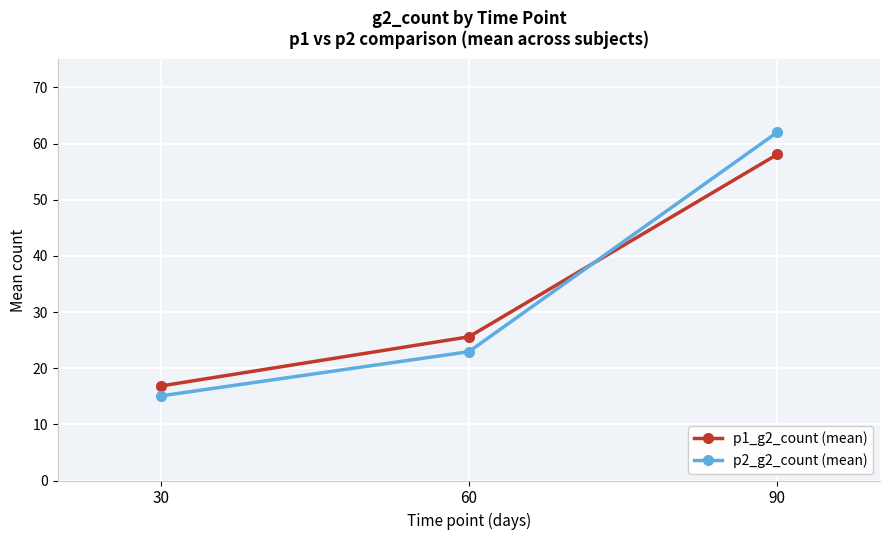

What are all the series names shown in the legend?

p1_g2_count (mean), p2_g2_count (mean)